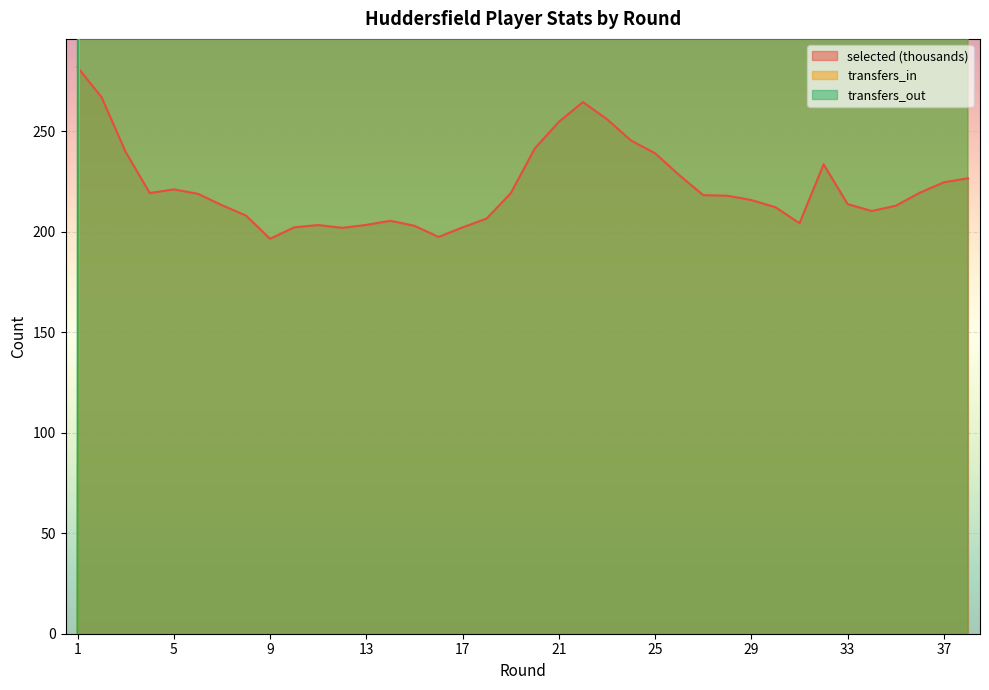

Which series changed the most between 13 and 15?

transfers_in